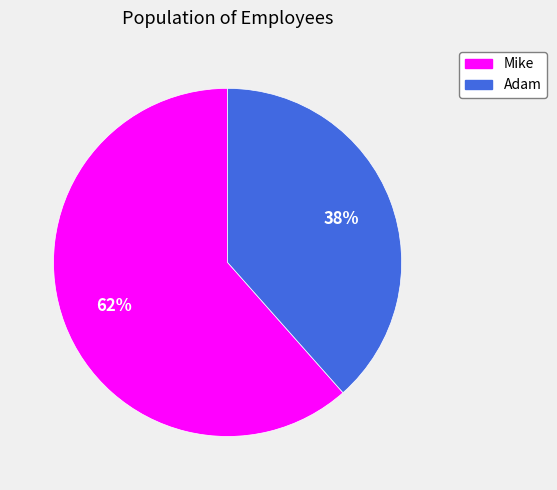

Which slice is the largest?

Mike